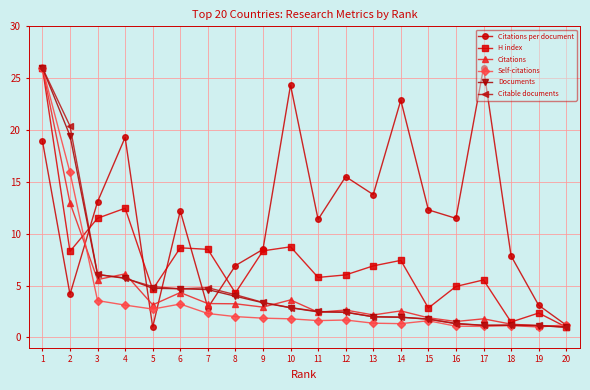

What is the difference between the highest and lowest values at 8?

4.9